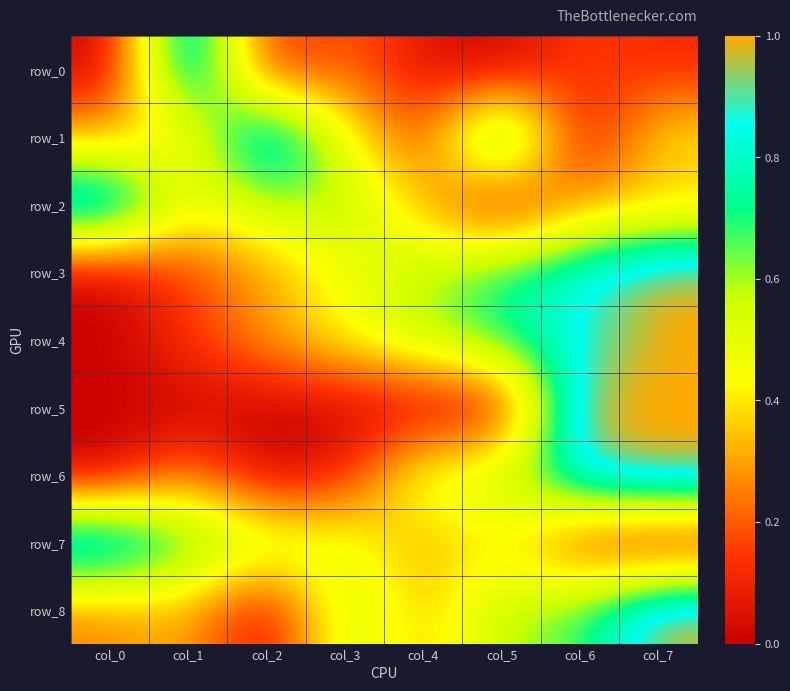

What is the difference between the maximum and minimum values in the row_0 series?

1.0